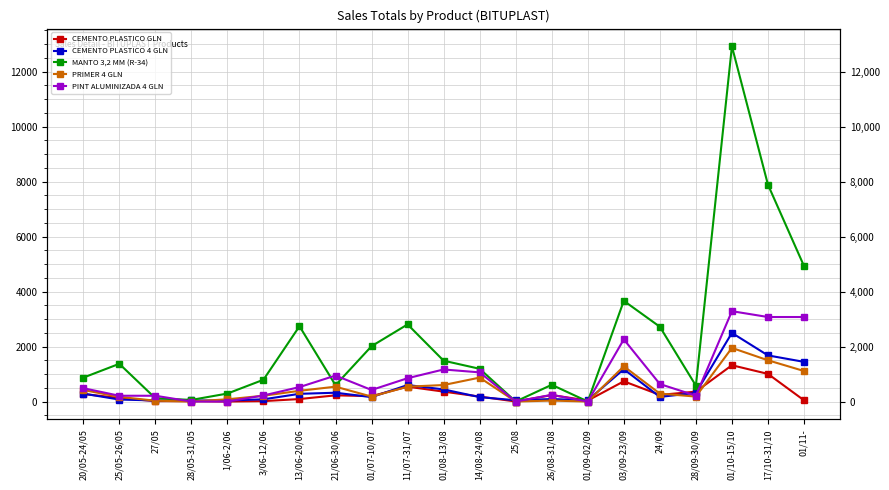

List the series in order of their peak value, lowest first.

CEMENTO PLASTICO GLN, PRIMER 4 GLN, CEMENTO PLASTICO 4 GLN, PINT ALUMINIZADA 4 GLN, MANTO 3,2 MM (R-34)